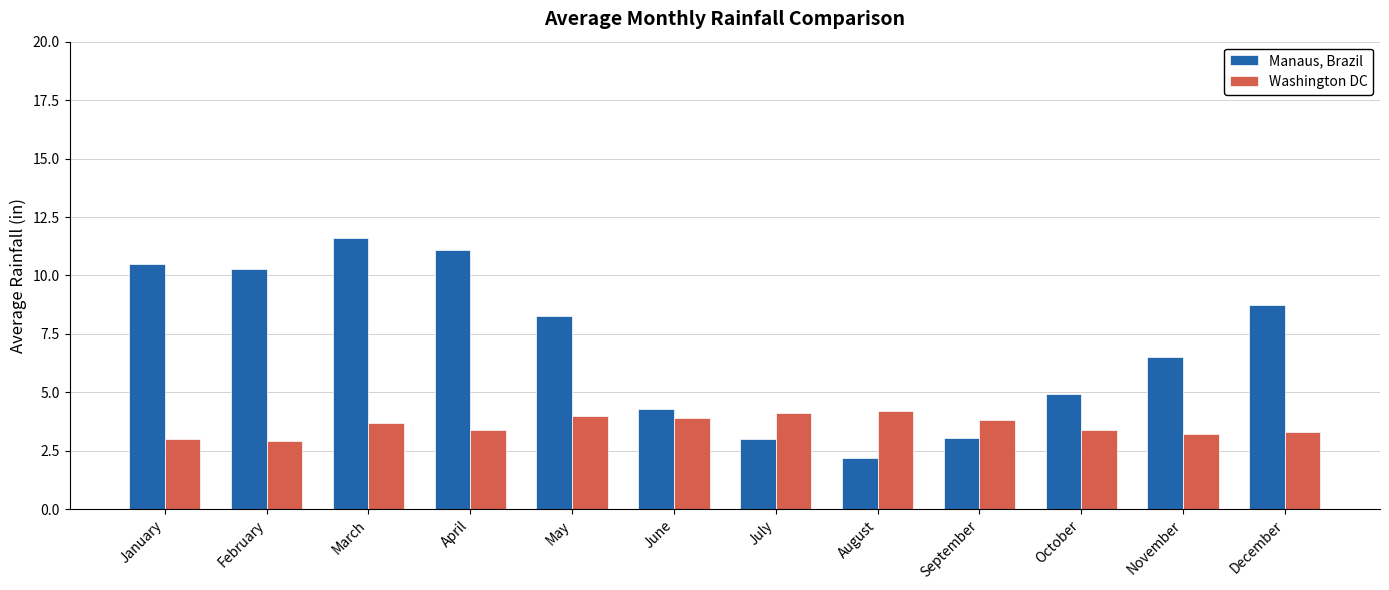

Reading left to right, what are all the values shown in this chart?

Manaus, Brazil: 10.5	10.3	11.6	11.1	8.3	4.3	3.0	2.2	3.0	4.9	6.5	8.7
Washington DC: 3.0	2.9	3.7	3.4	4.0	3.9	4.1	4.2	3.8	3.4	3.2	3.3